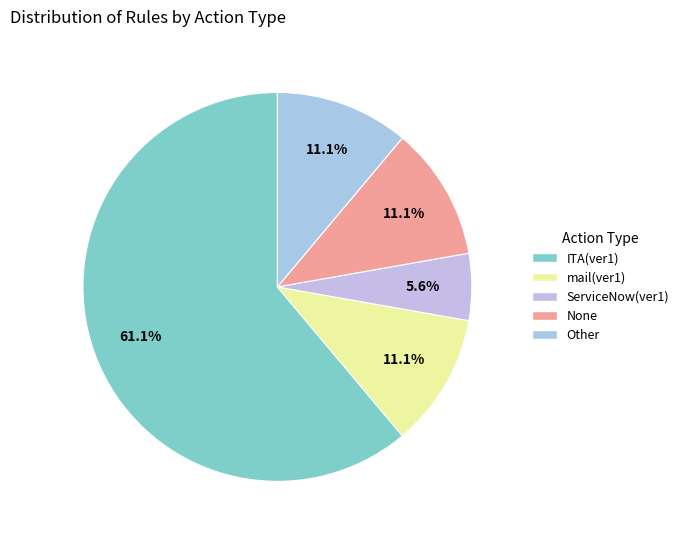

Count the number of slices in the pie.

5